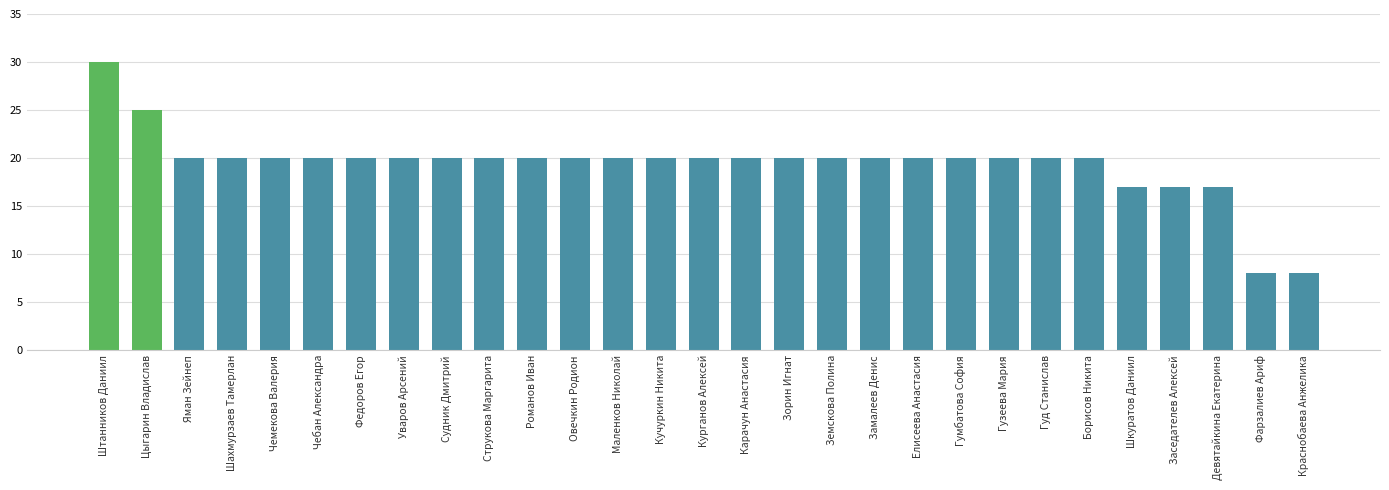

What is the label of the 28th bar from the right?

Цыгарин Владислав